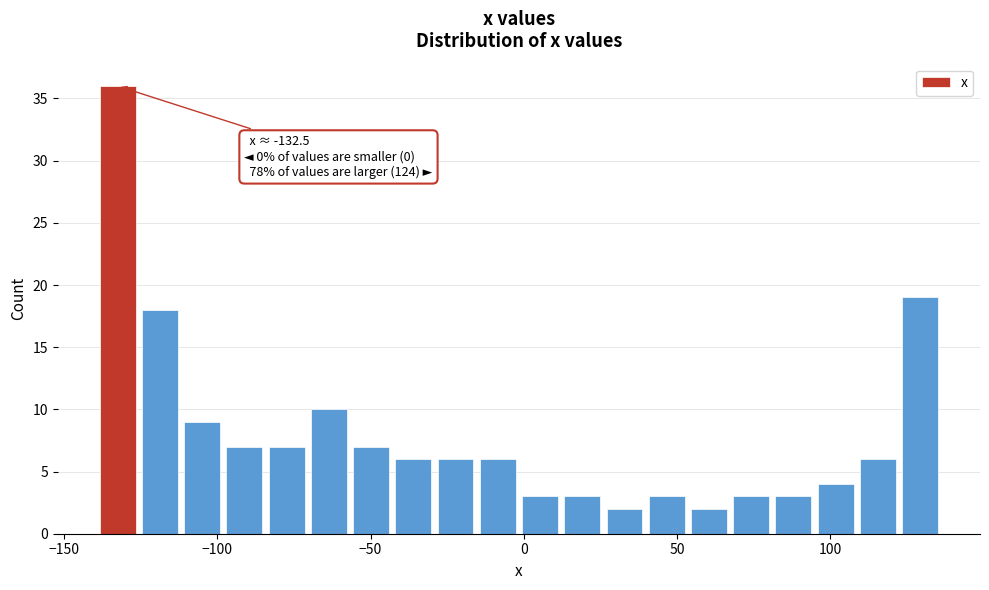

Around what value on the x-axis is the tallest bar? Give the approximate position of its centre, as read against the axis.

-135